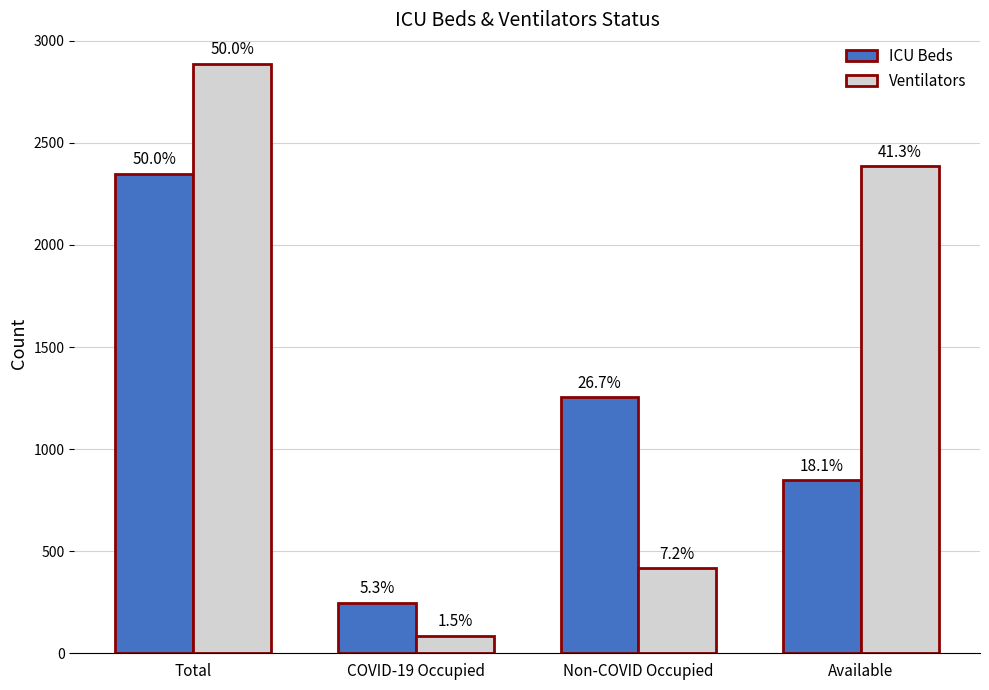

At which label does Ventilators reach its peak?

Total